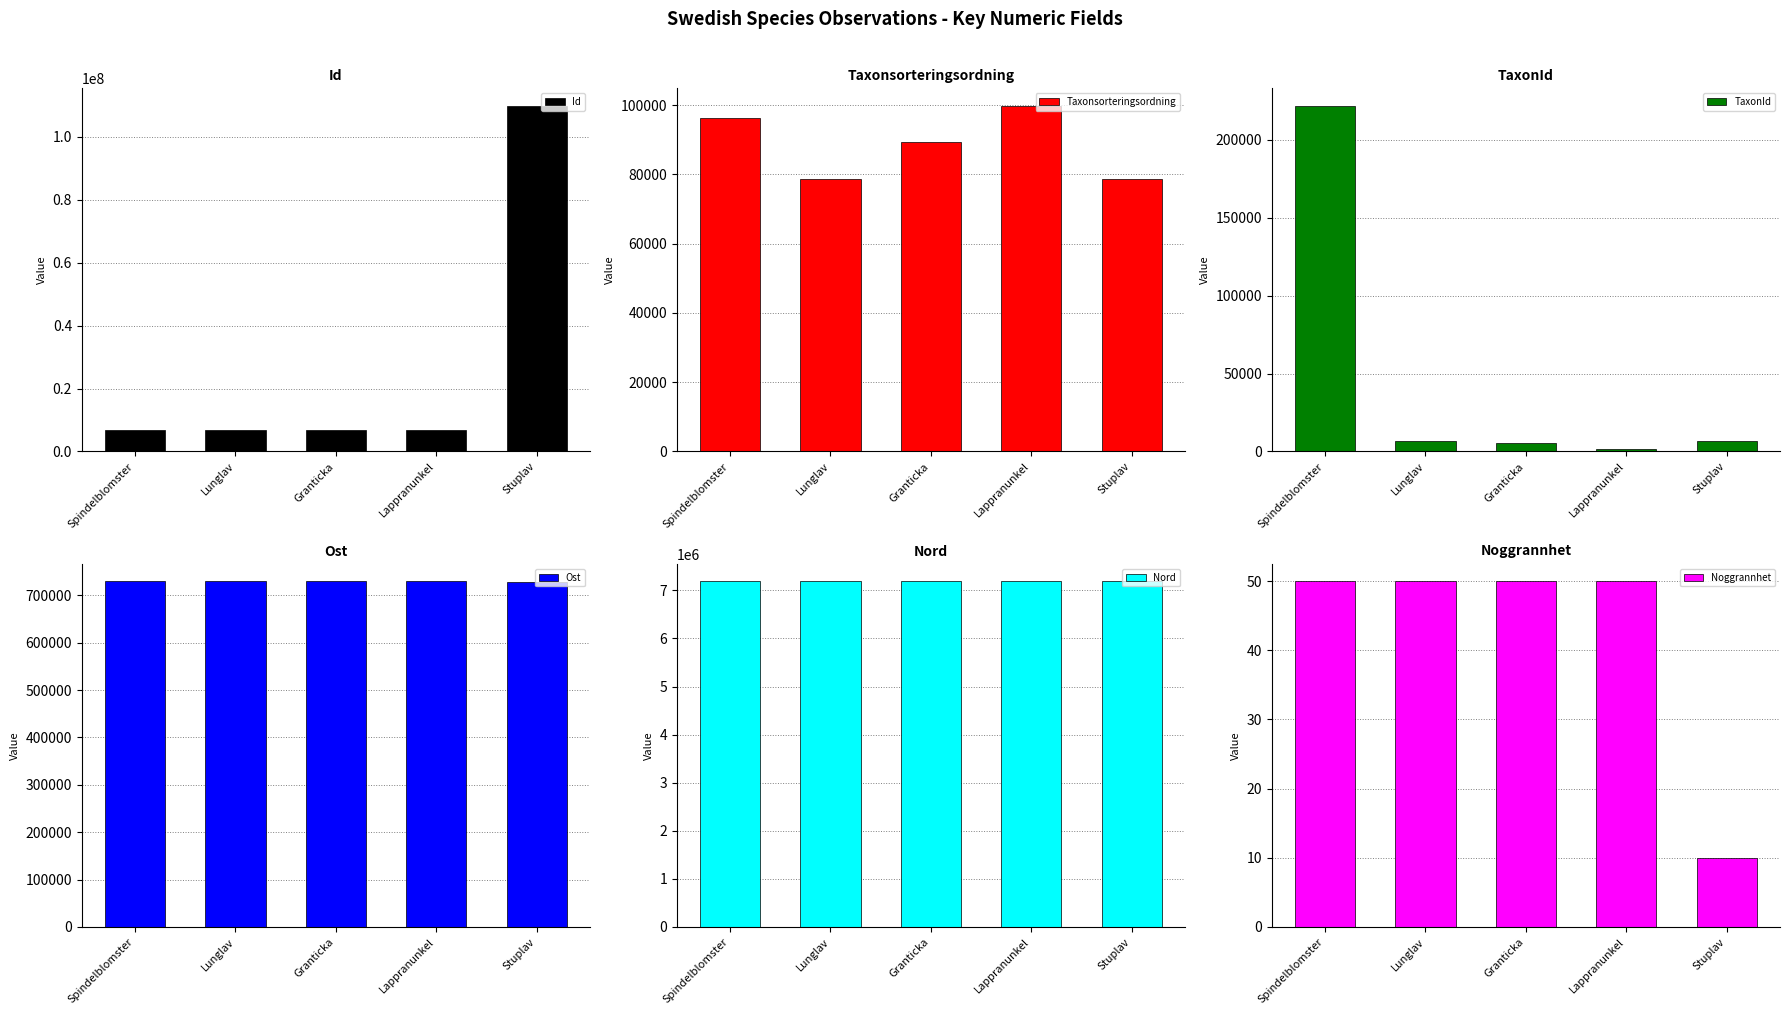

Where is Noggrannhet nearest to the value 30?

Spindelblomster